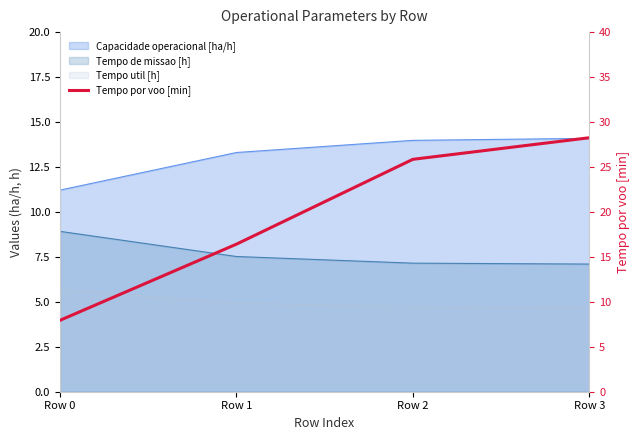

True or false: the data has more than 1 interior local peaks.

False